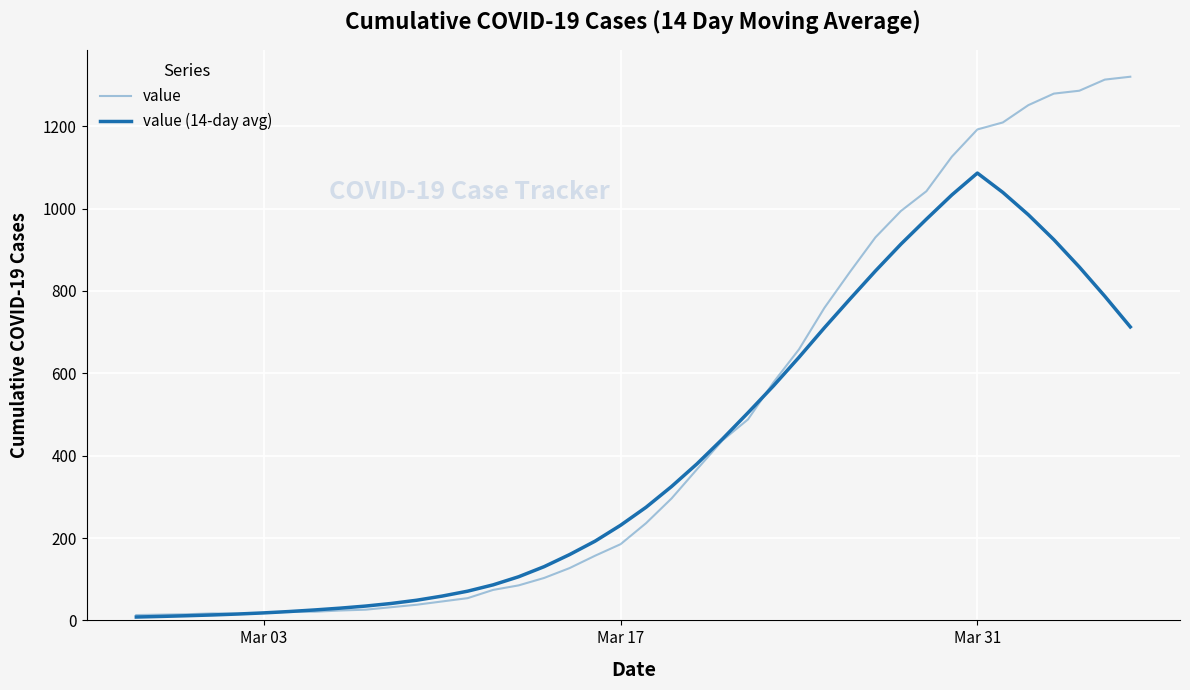

How many intersections are there between value and value (14-day avg)?

2